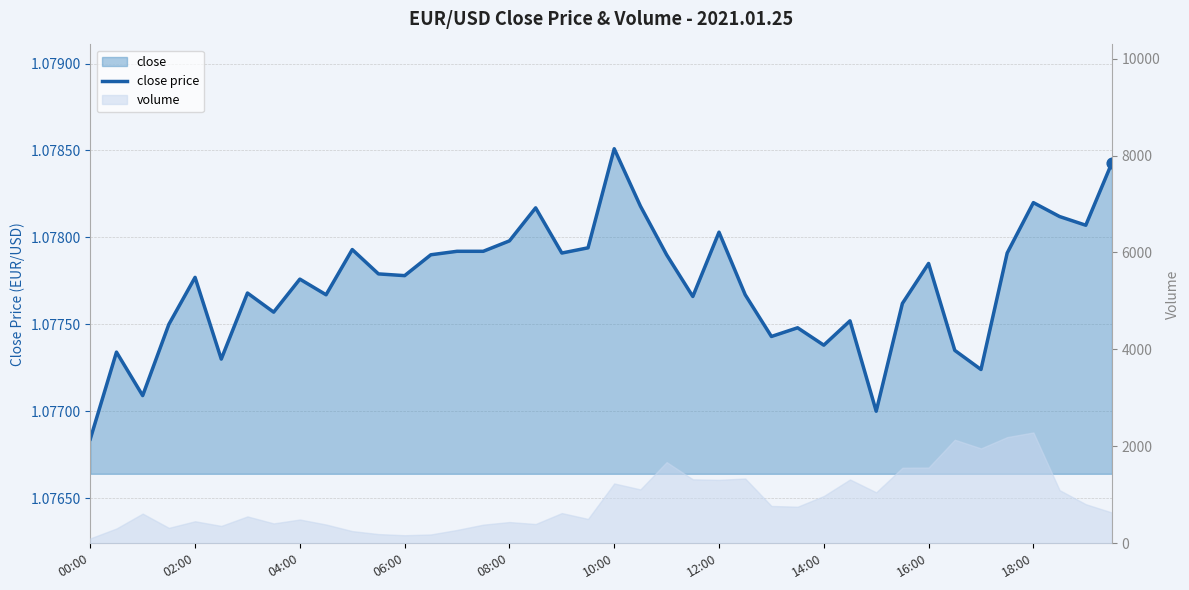

What is the ratio of the value at 38 to the value at 39?

1.0